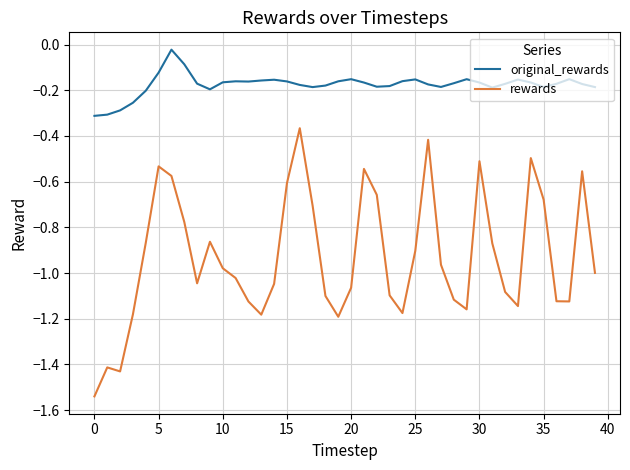

Which series has the largest total across all categories?

original_rewards